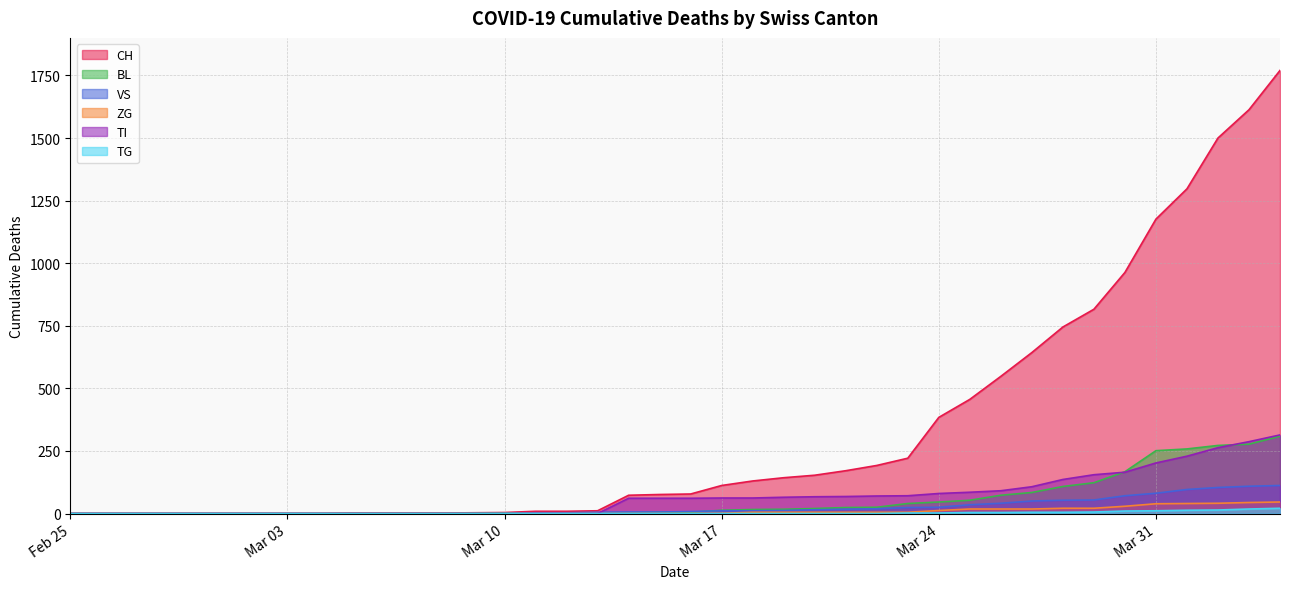

What is the label of the 30th point from the left?

2020-03-25